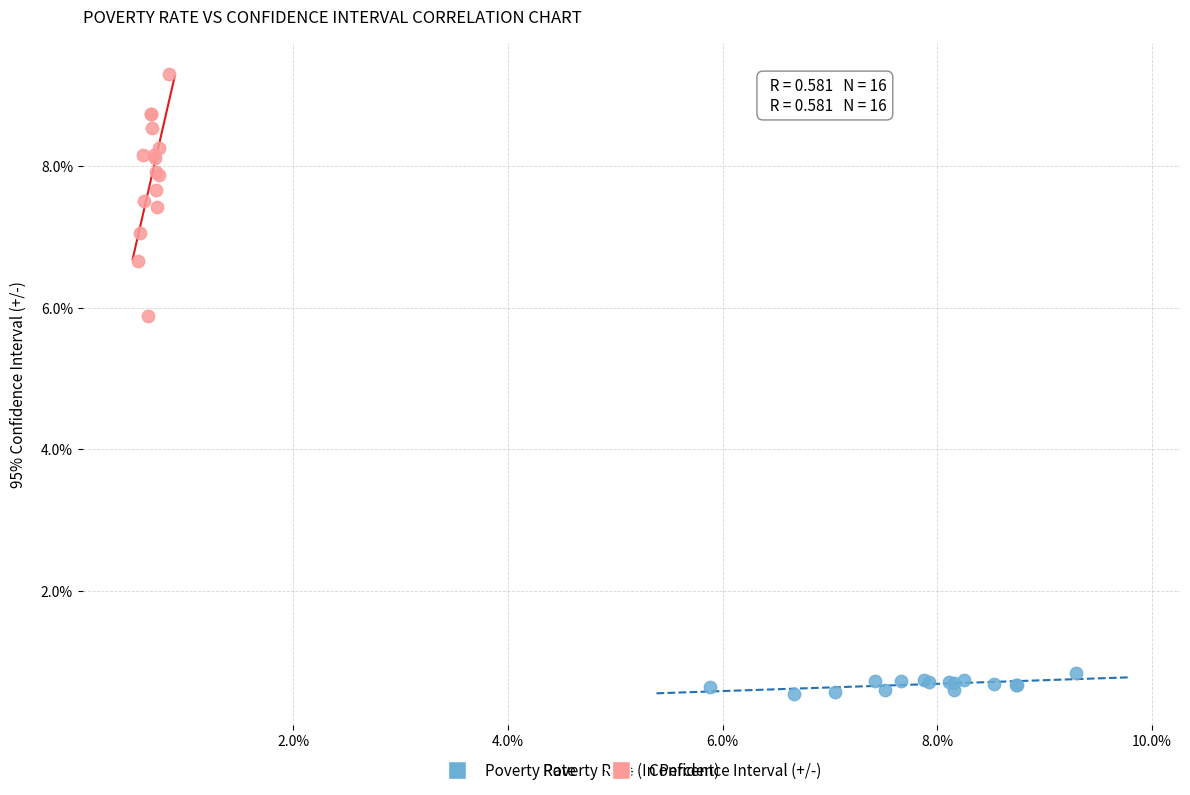

Which series has the widest spread of Y values?

Confidence Interval (+/-)